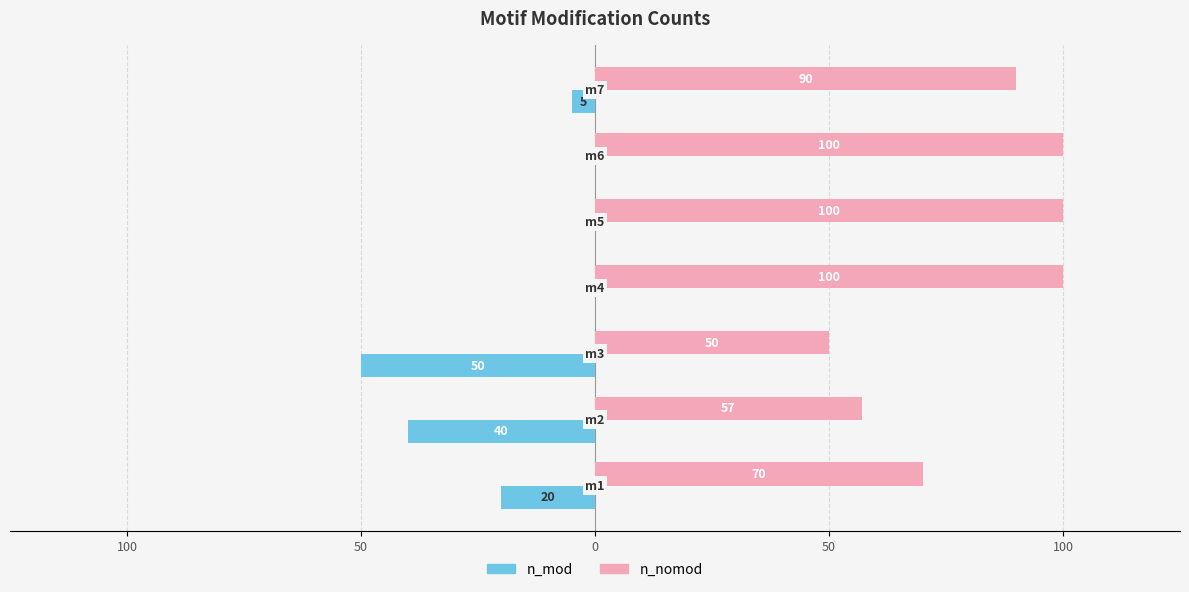

Reading left to right, extract all data points from this chart.

n_nomod: 70	57	50	100	100	100	90
n_mod: -20	-40	-50	0	0	0	-5